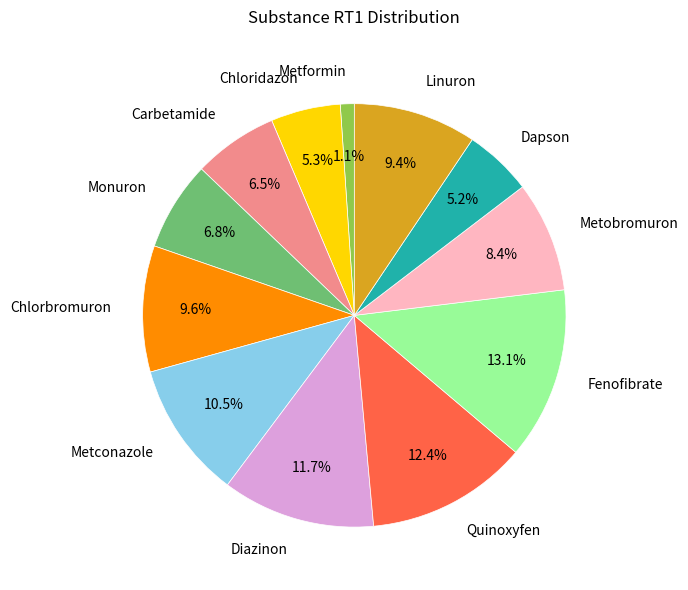

The Chloridazon slice represents 15% of the pie. True or false?

False